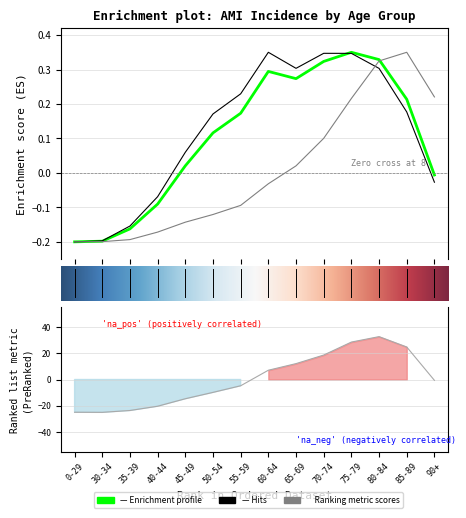

At which category does Men Hospital Admissions reach its first local peak?

60-64